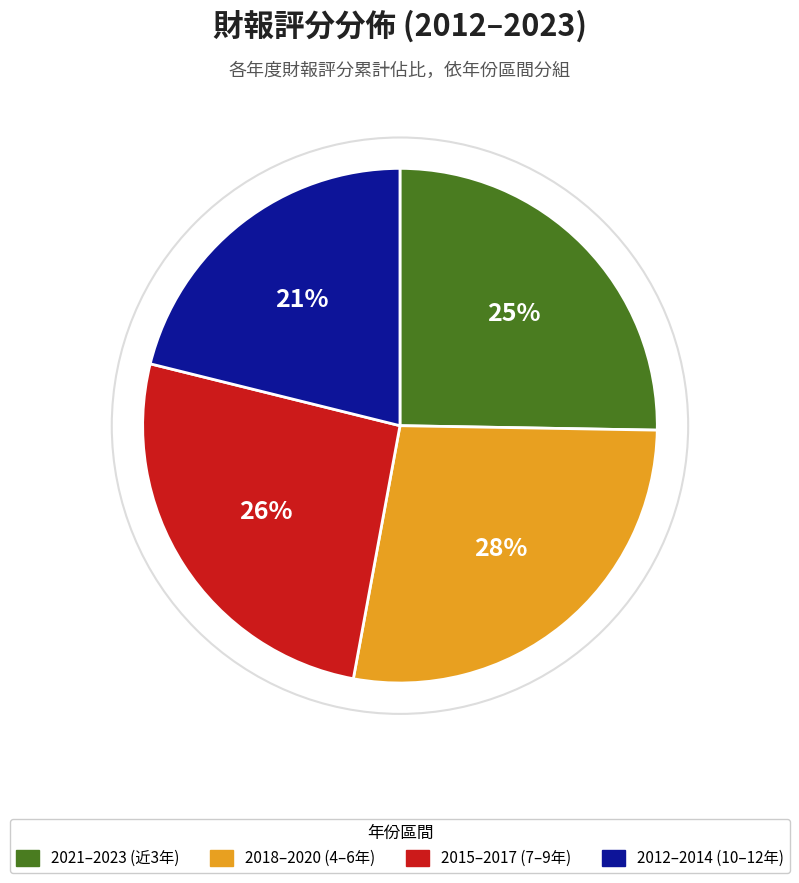

Does any single category account for the majority?

No